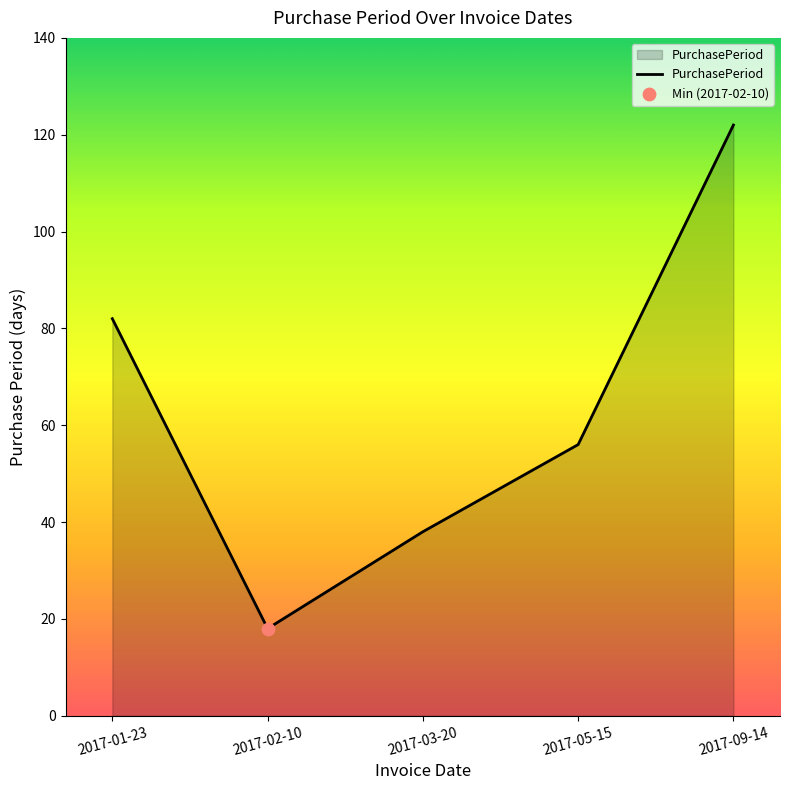

What is the change in value from 2017-03-20 to 2017-05-15?

+18